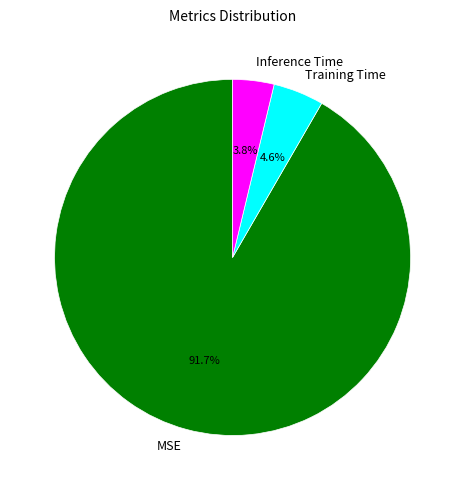

To the nearest percent, what percentage of the pie is MSE?

92%